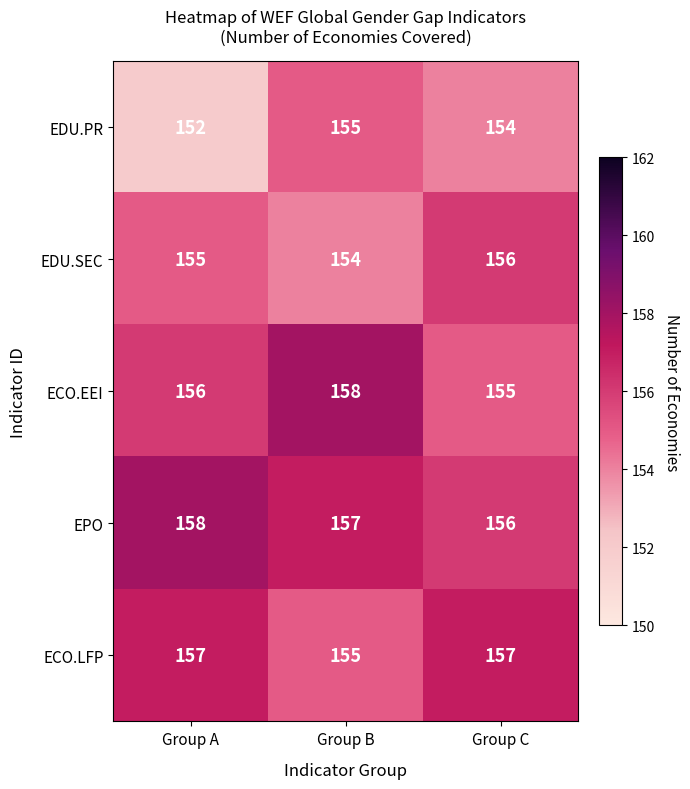

How many values in the ECO.LFP series are below 157?

1